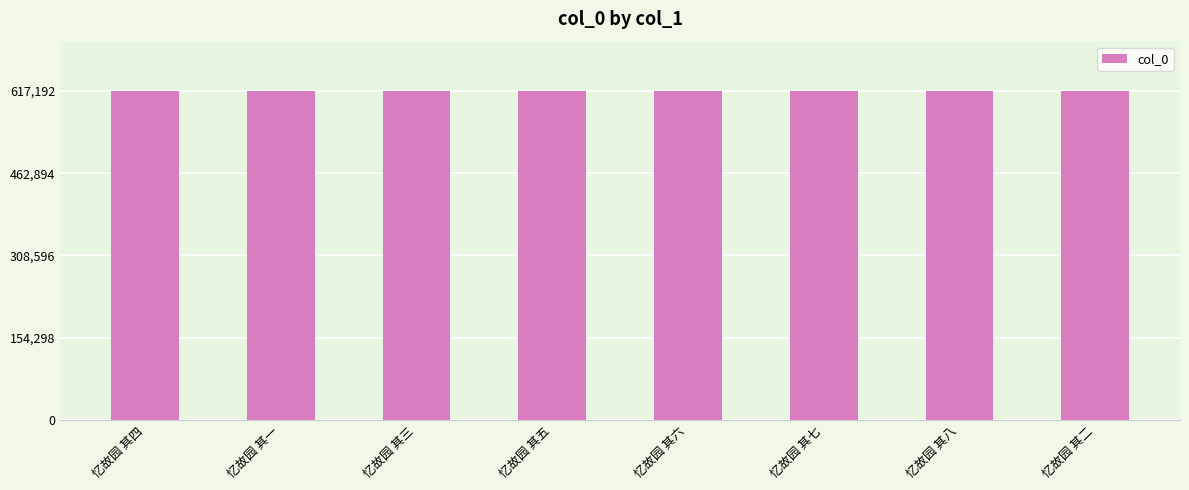

Count the number of data series in this chart.

1